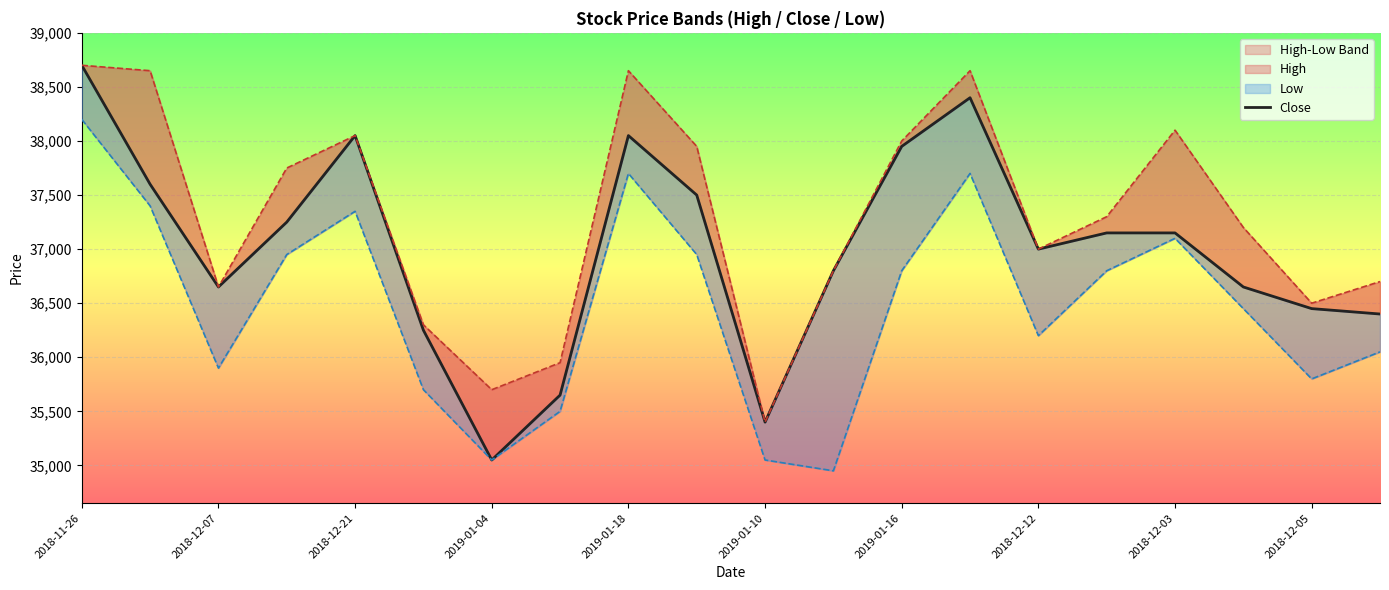

At how many categories does at least one series exceed 35407?

19